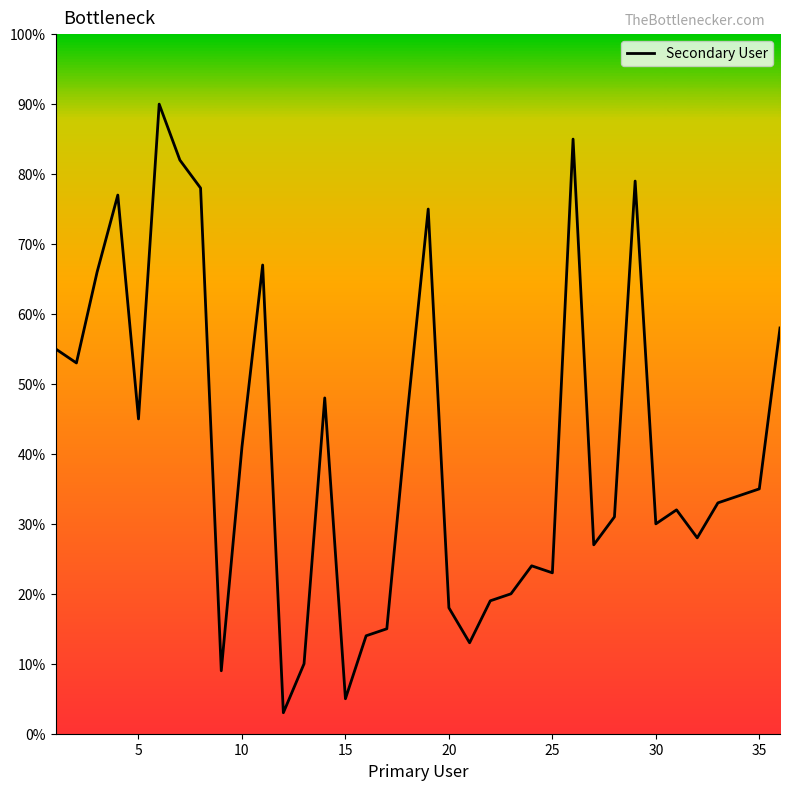

What is the difference between the maximum and minimum values?

87